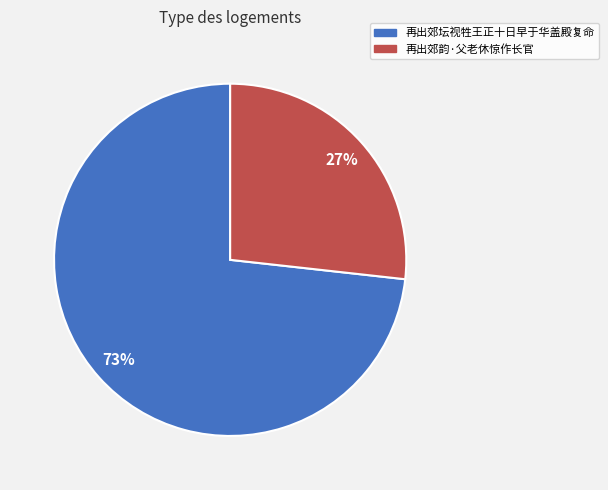

How many slices are in this pie chart?

2